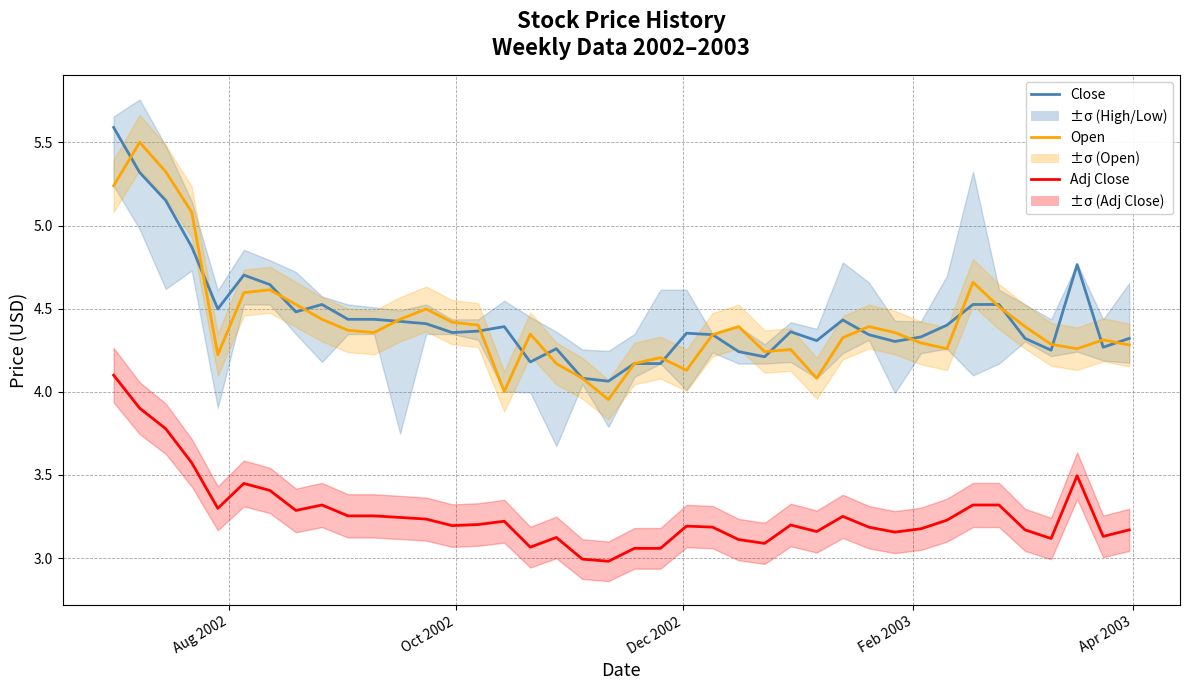

How many data points in Open are above 4?

39